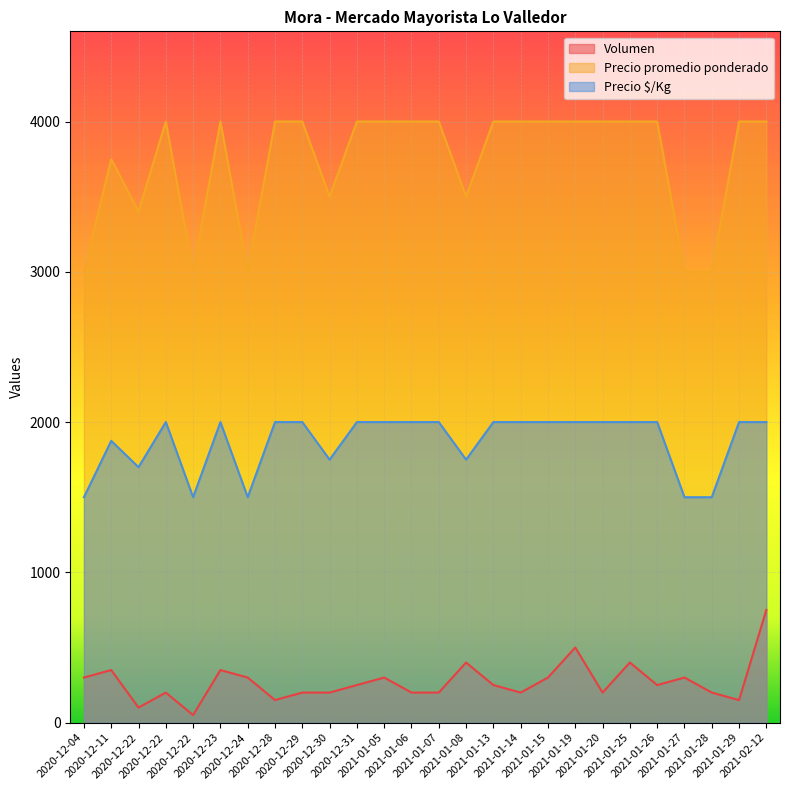

Which has a higher value, 2021-02-12 or 2021-01-20?

2021-02-12